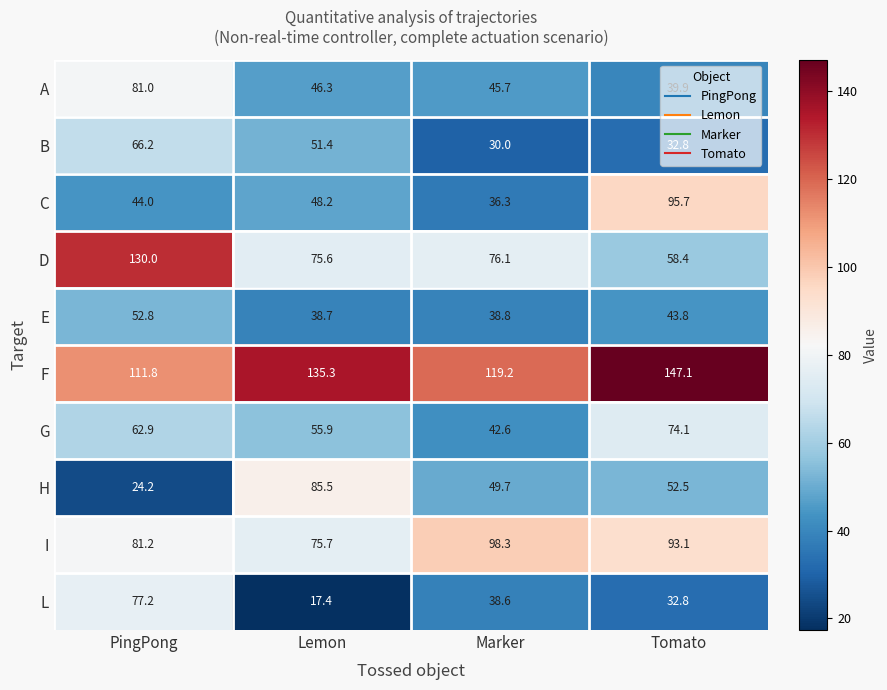

What is the total value across all series at Lemon?

630.0